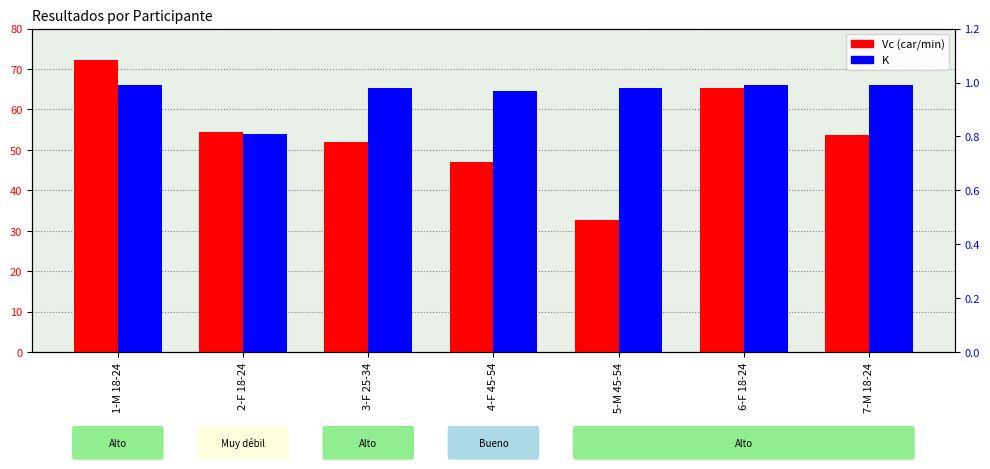

True or false: Vc (car/min) has a value of 46.1 at 5-M 45-54.

False